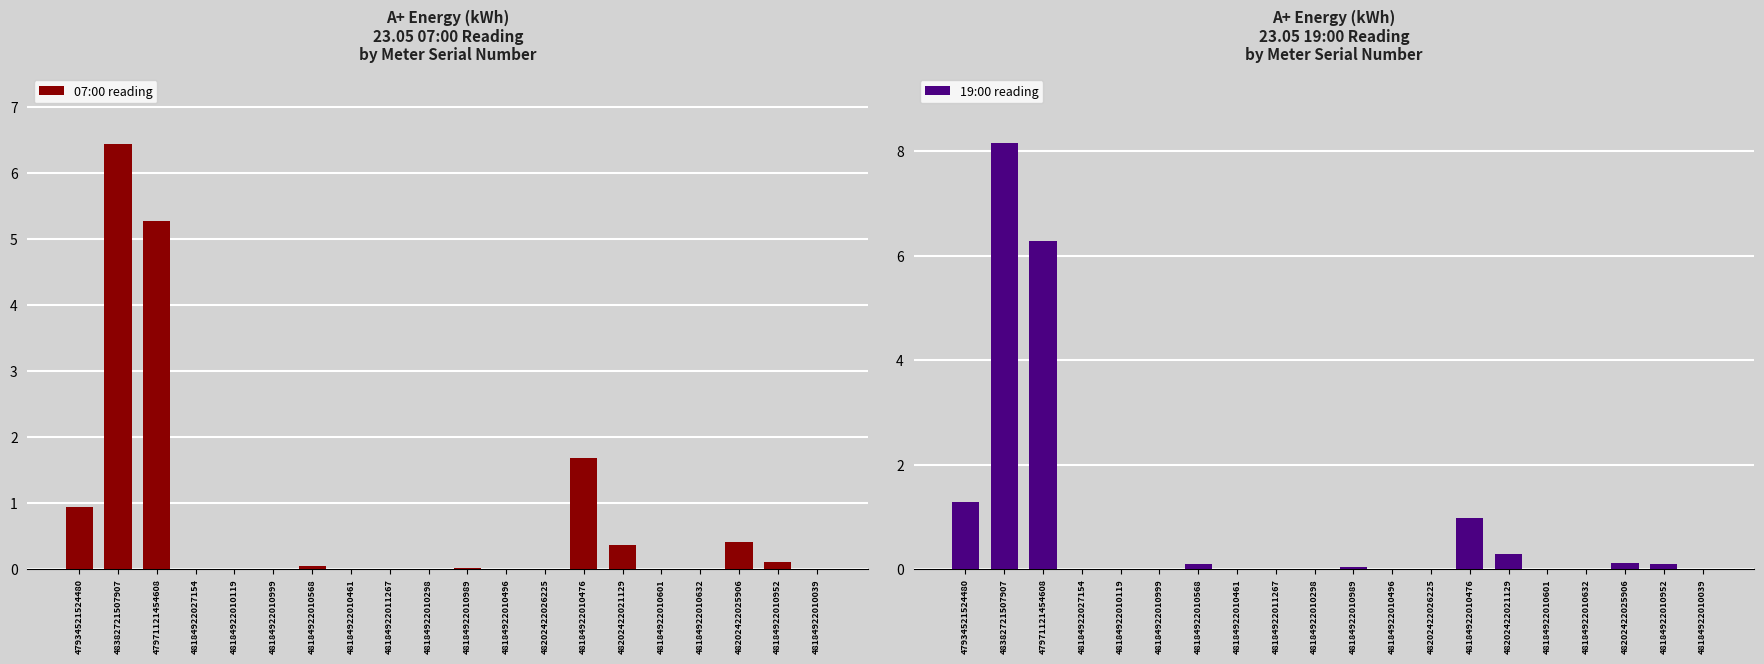

Is it true that 07:00 reading equals 0.0 at 48184922010039?

True